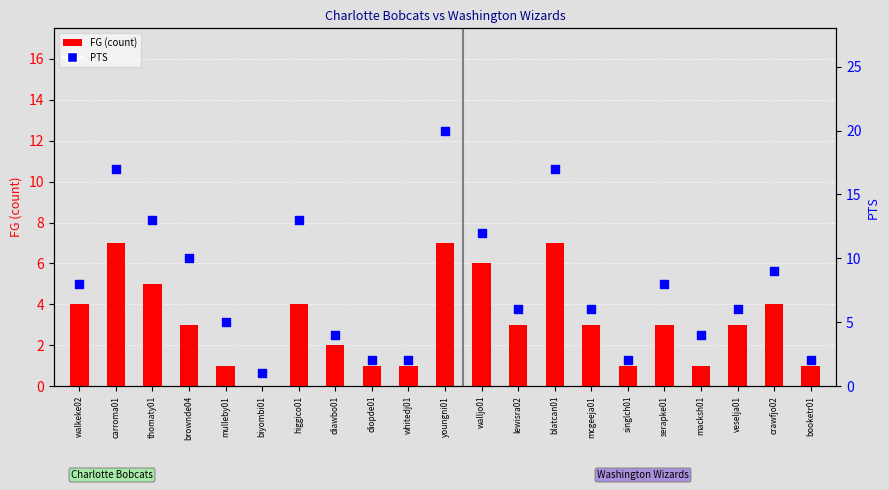

Which series contains the highest Y value?

PTS